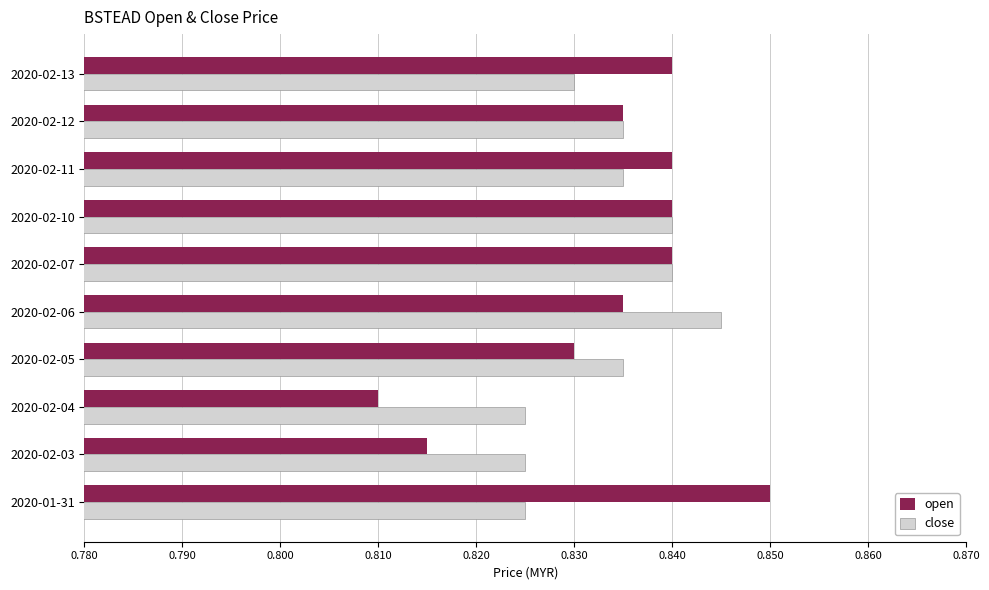

At which label does open reach its peak?

2020-01-31